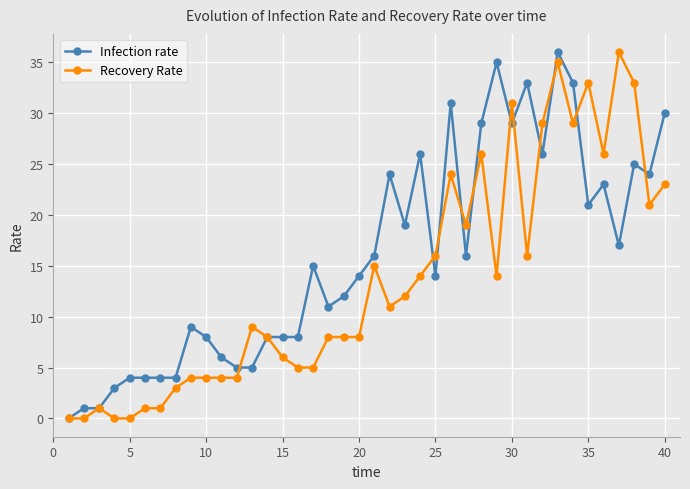

Which series has the largest total across all categories?

Infection rate